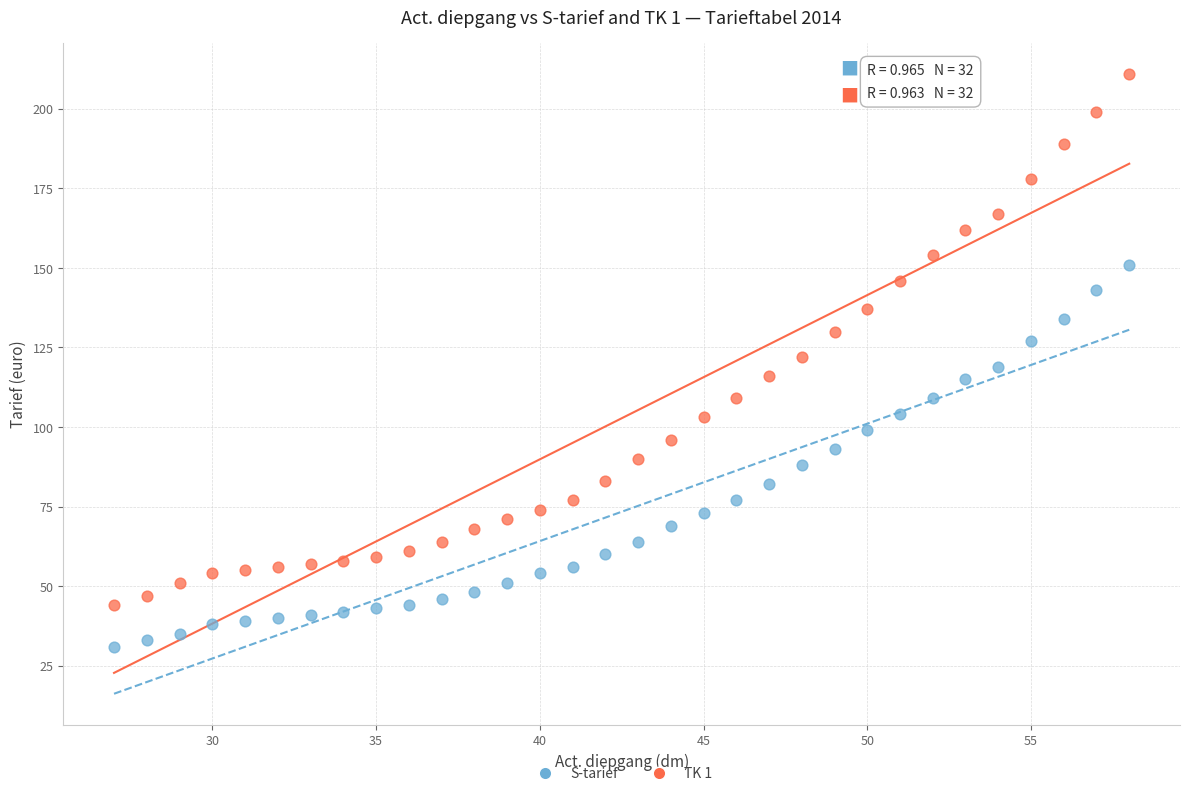

Which series contains the highest Y value?

TK 1